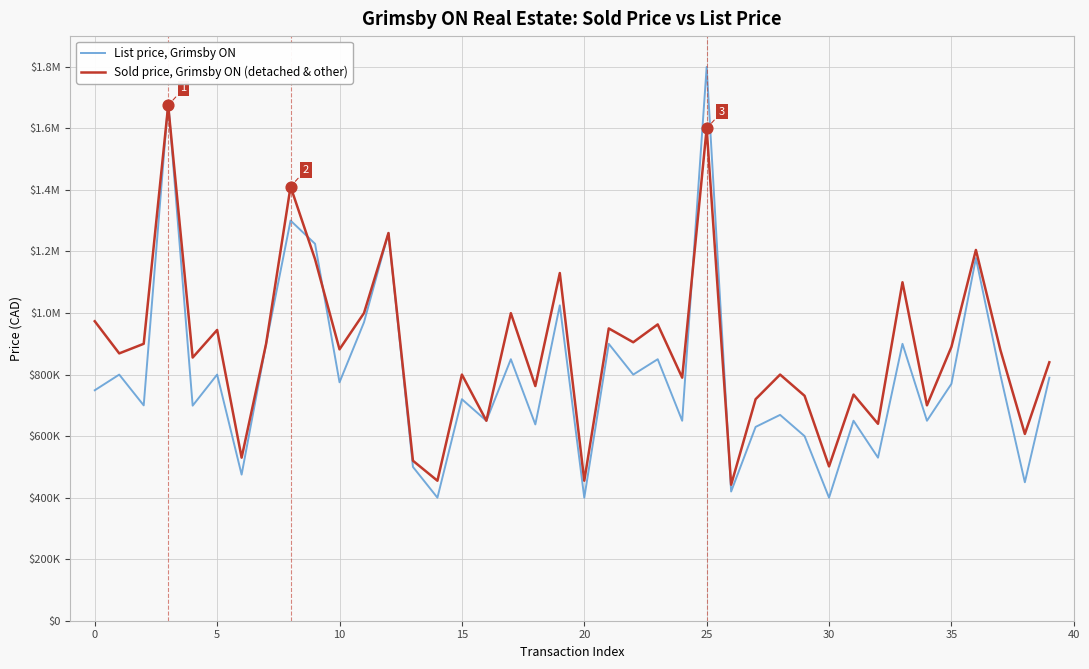

What are all the series names shown in the legend?

List price, Grimsby ON, Sold price, Grimsby ON (detached & other)